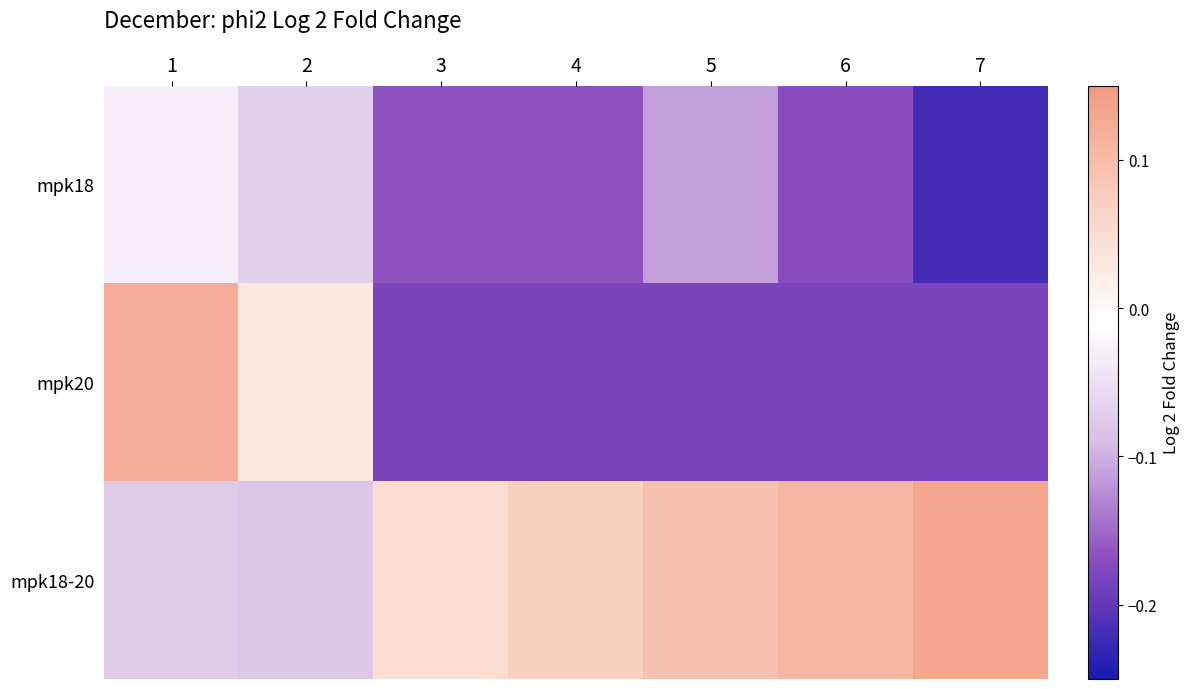

Reading left to right, list all the values displayed in this chart.

mpk18: 1=-0.0	2=-0.1	3=-0.2	4=-0.2	5=-0.1	6=-0.2	7=-0.2
mpk20: 1=0.1	2=0.0	3=-0.2	4=-0.2	5=-0.2	6=-0.2	7=-0.2
mpk18-20: 1=-0.1	2=-0.1	3=0.0	4=0.1	5=0.1	6=0.1	7=0.1